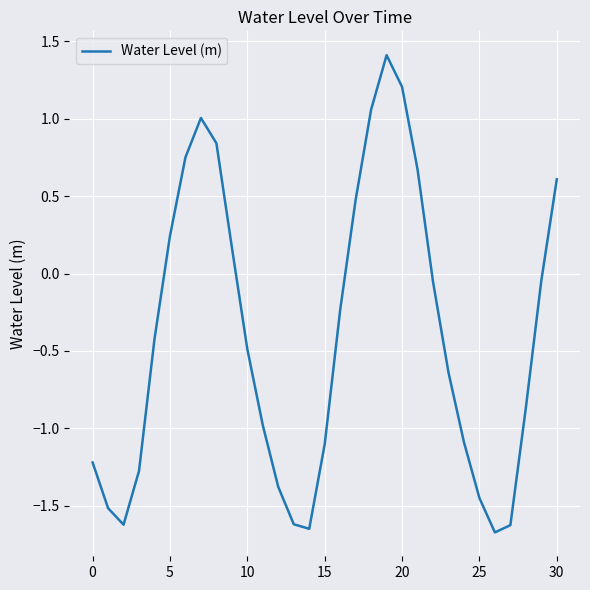

Does the chart have visible grid lines?

Yes